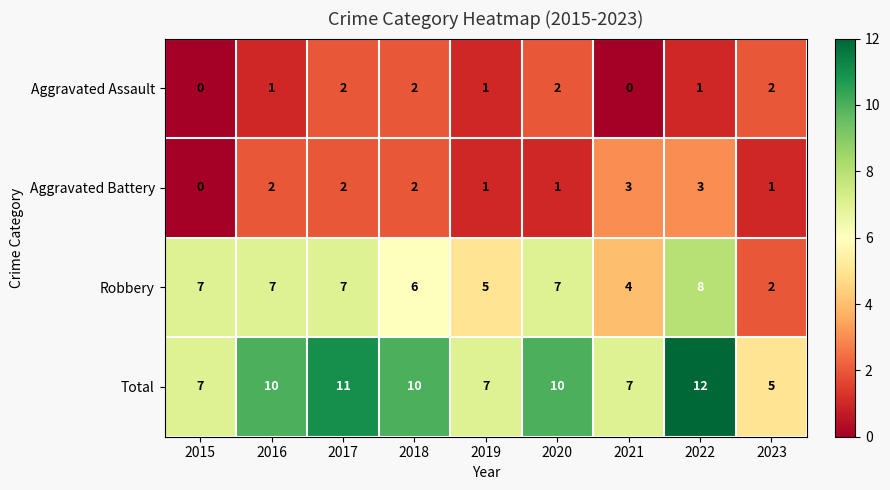

What is the greatest value displayed?

12